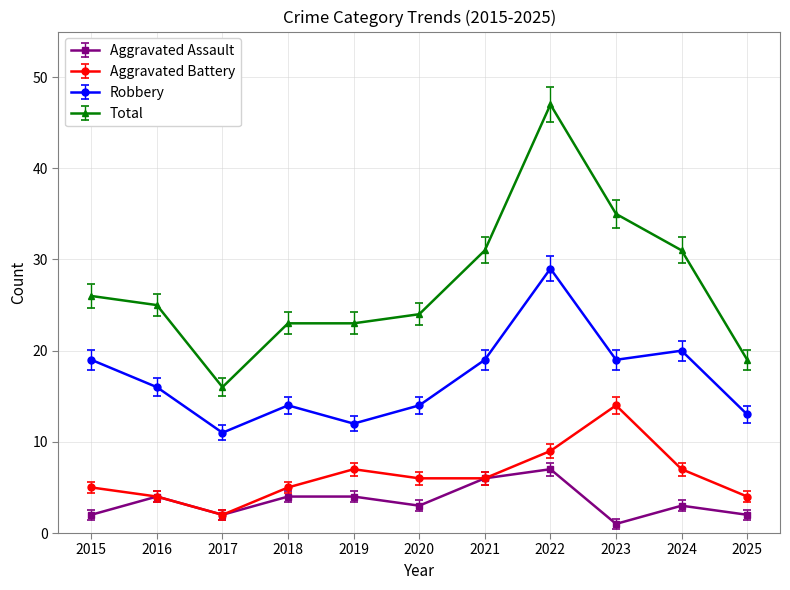

What is the minimum value for Aggravated Assault?

1